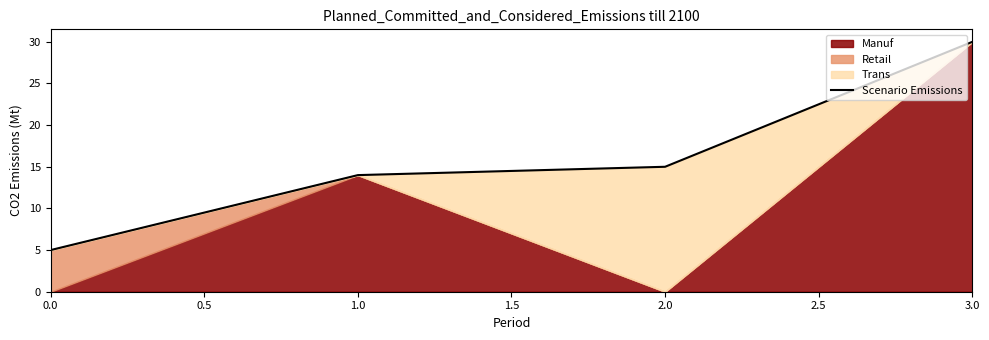

True or false: Scenario Emissions has more than 1 points higher than both neighbors.

False